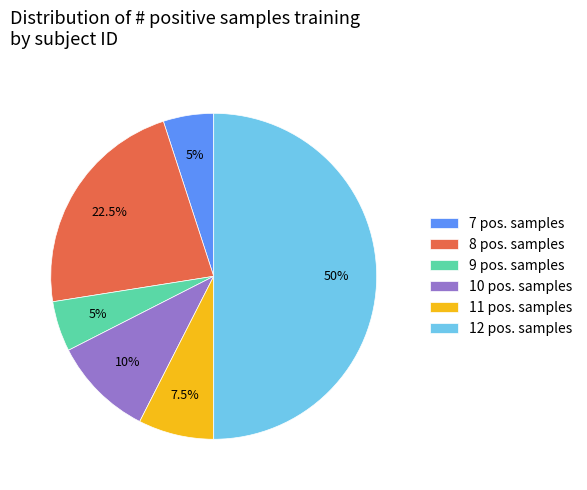

How many segments does this pie chart have?

6